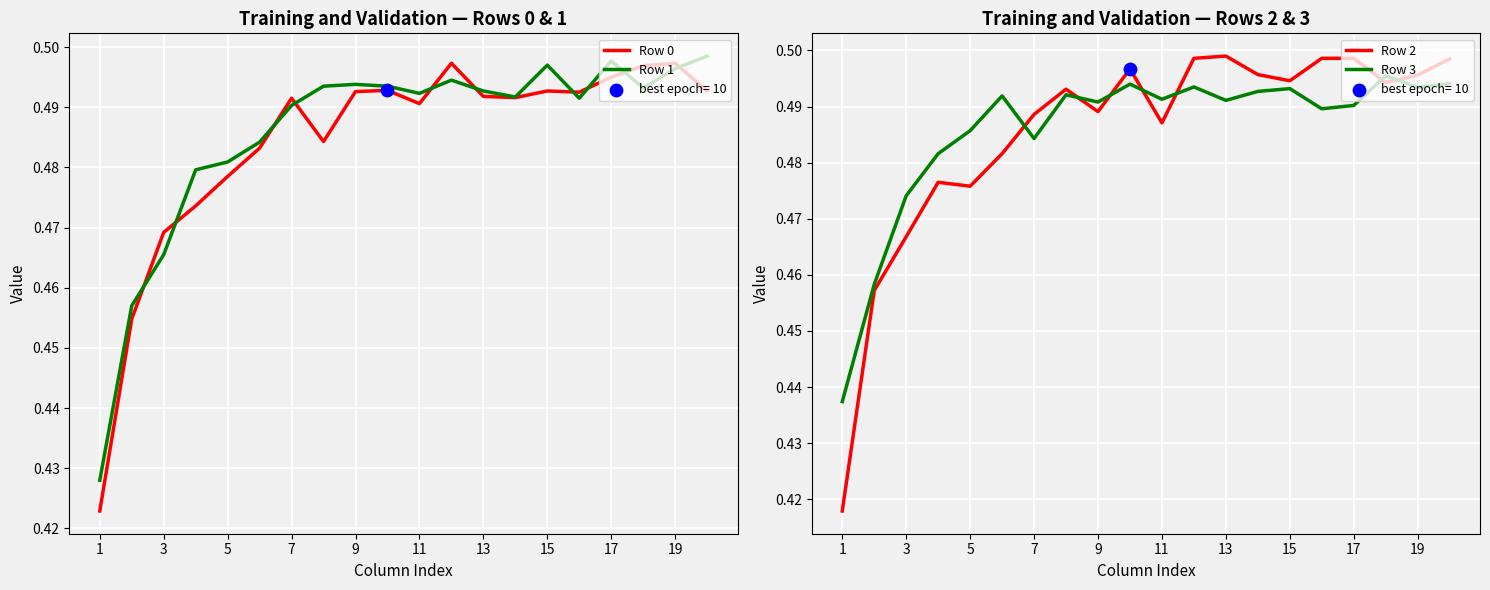

Which series has the largest total across all categories?

Row 3